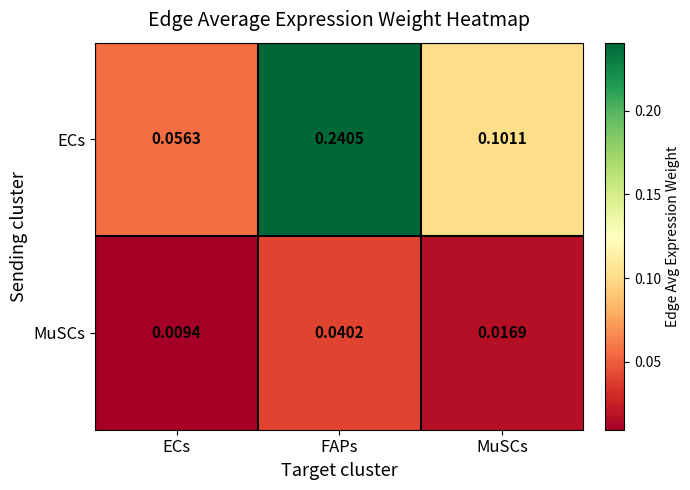

Rank the series by their maximum value, from highest to lowest.

ECs, MuSCs